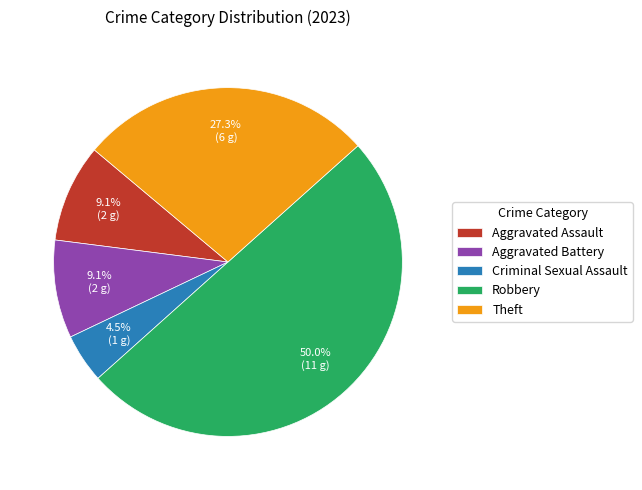

What is the ratio of the value at Theft to the value at Aggravated Assault?

3.0